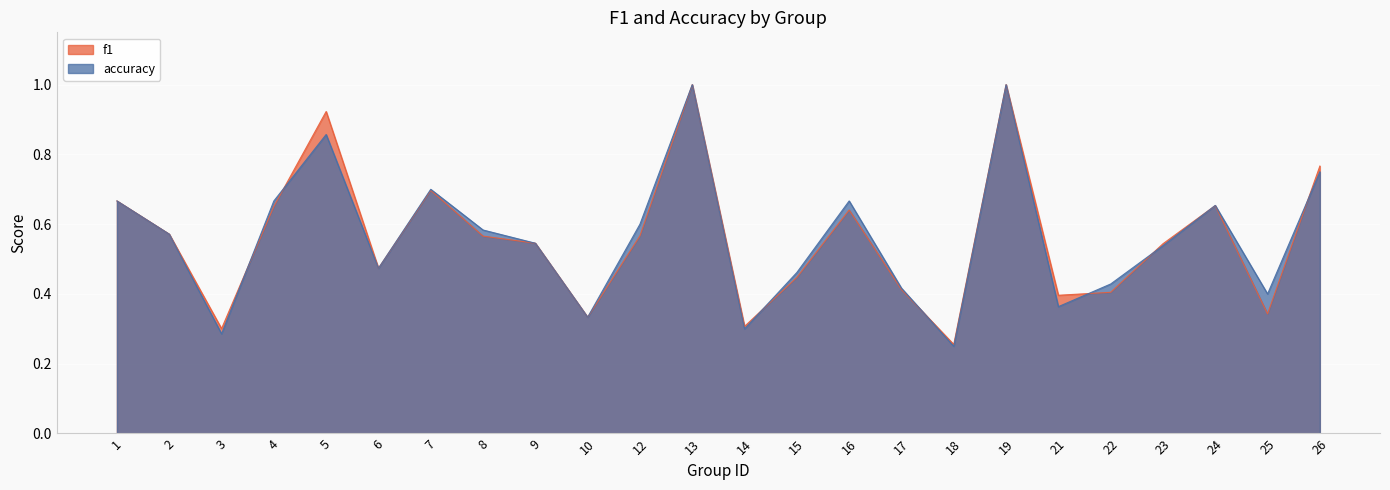

How many data points does each series have?

24